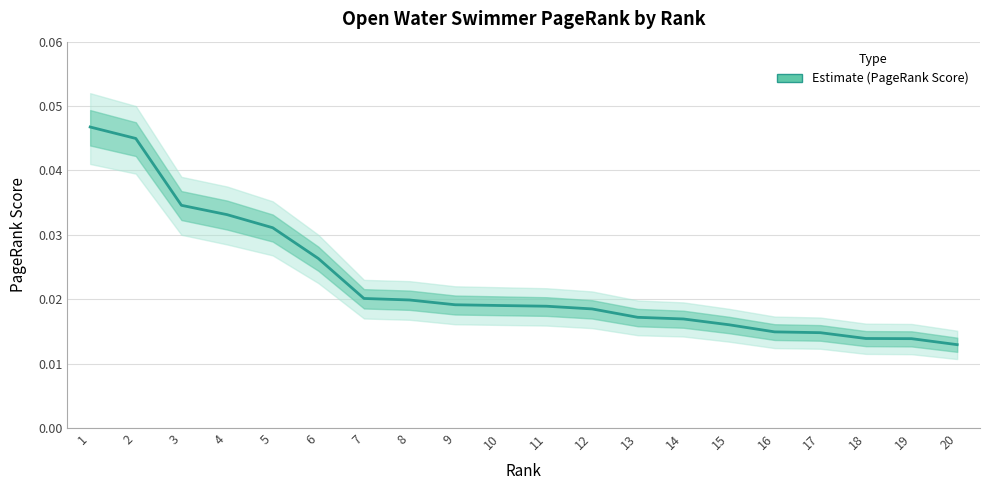

The chart shows a value of 0.0 at 2. True or false?

True